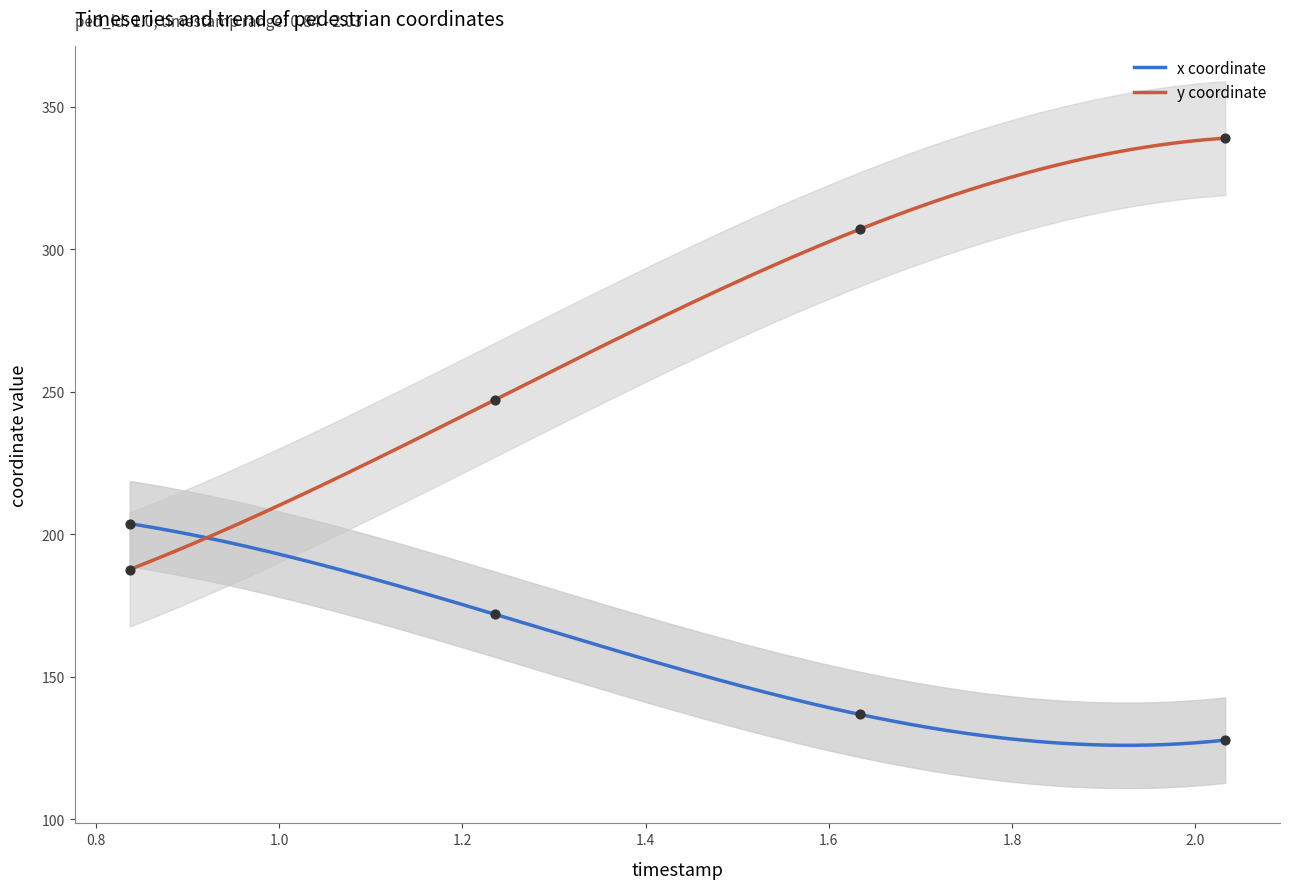

Which series reaches the maximum Y coordinate?

y